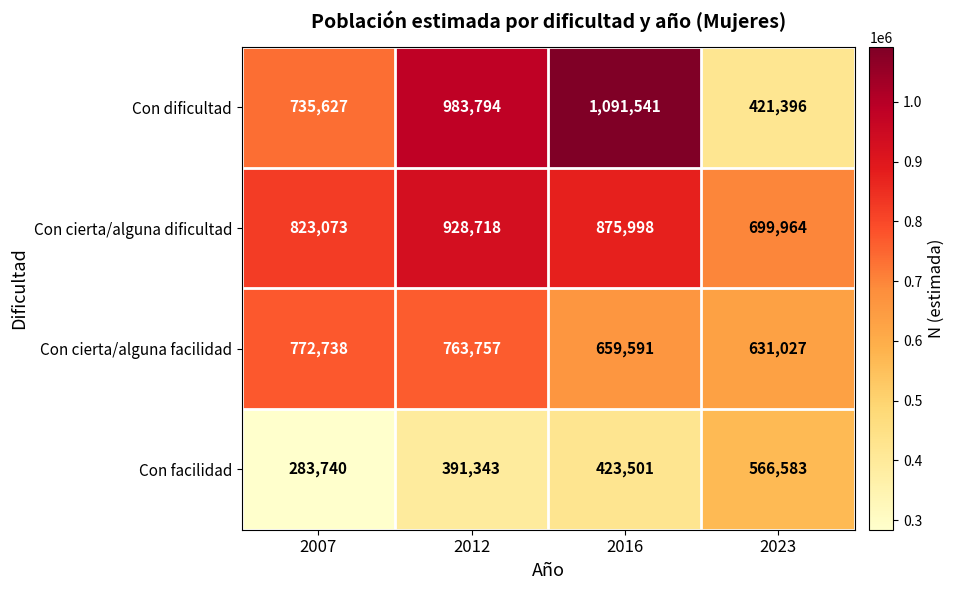

Reading left to right, what are all the values shown in this chart?

Con dificultad: 735627	983794	1091541	421396
Con cierta/alguna dificultad: 823073	928718	875998	699964
Con cierta/alguna facilidad: 772738	763757	659591	631027
Con facilidad: 283740	391343	423501	566583